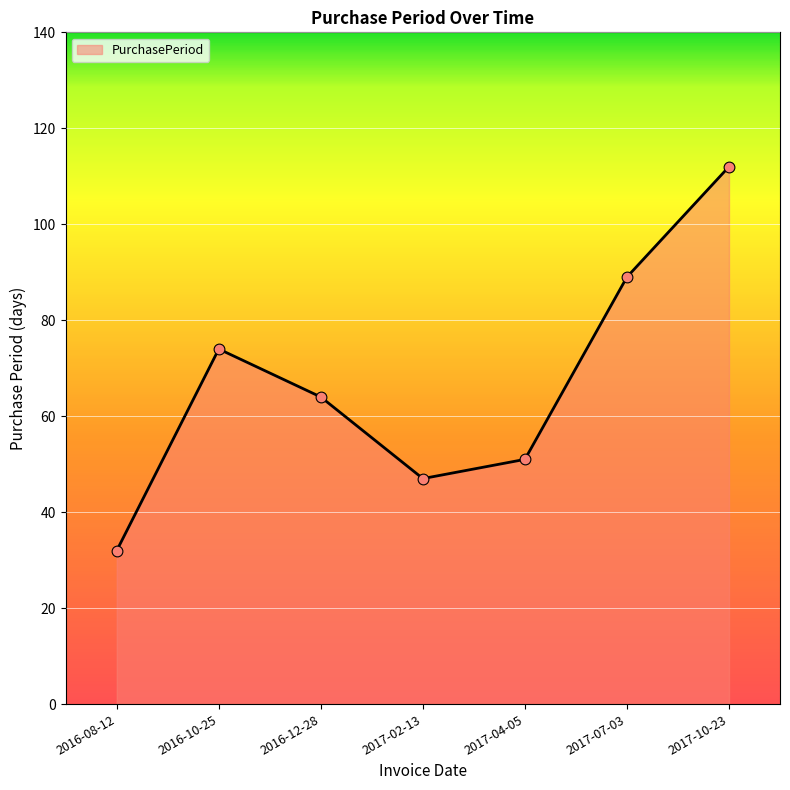

Between 2016-10-25 and 2016-12-28, which is larger?

2016-10-25